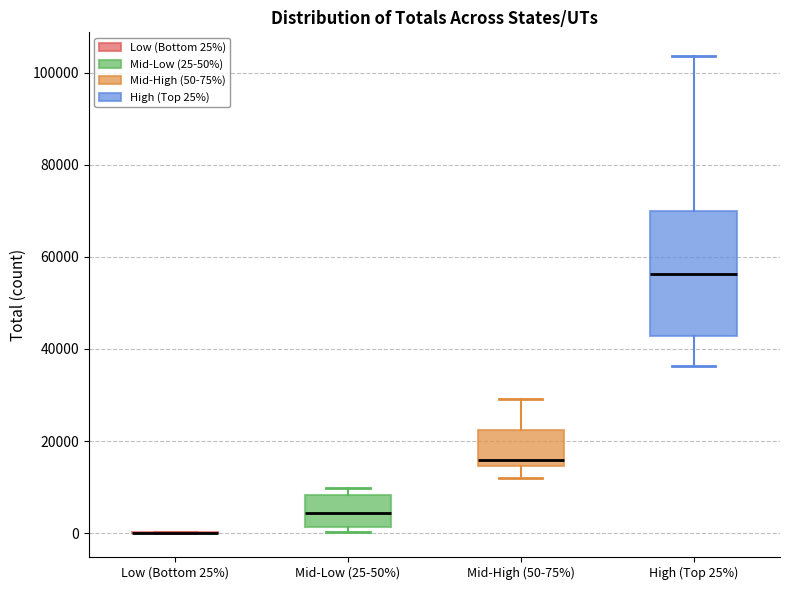

Comparing the boxes themselves (not the whiskers), which one is the tallest?

High (Top 25%)